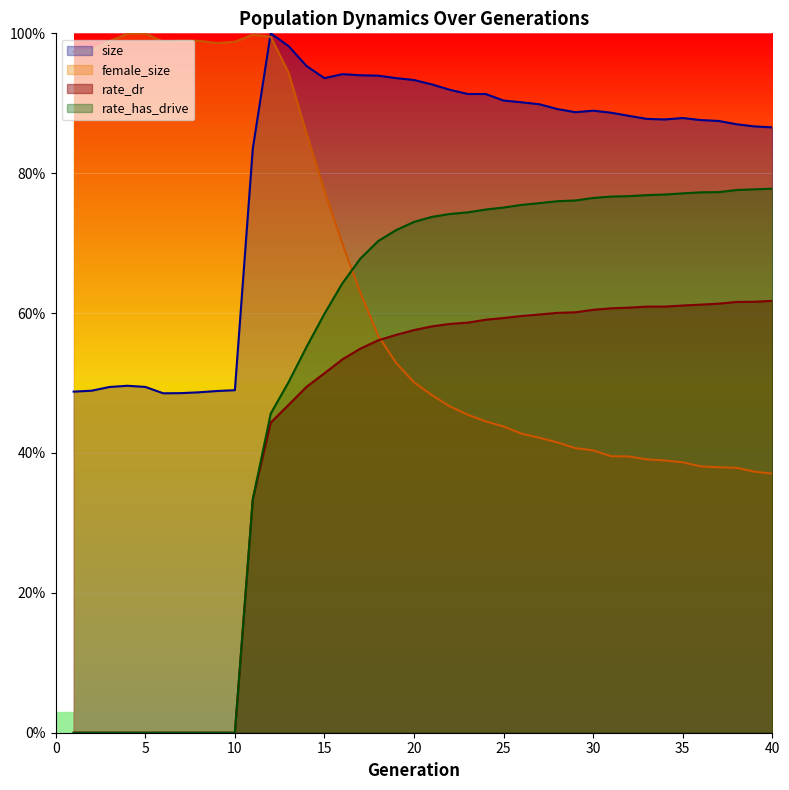

What is the value of the rate_dr point at the 39th from the left?

0.6